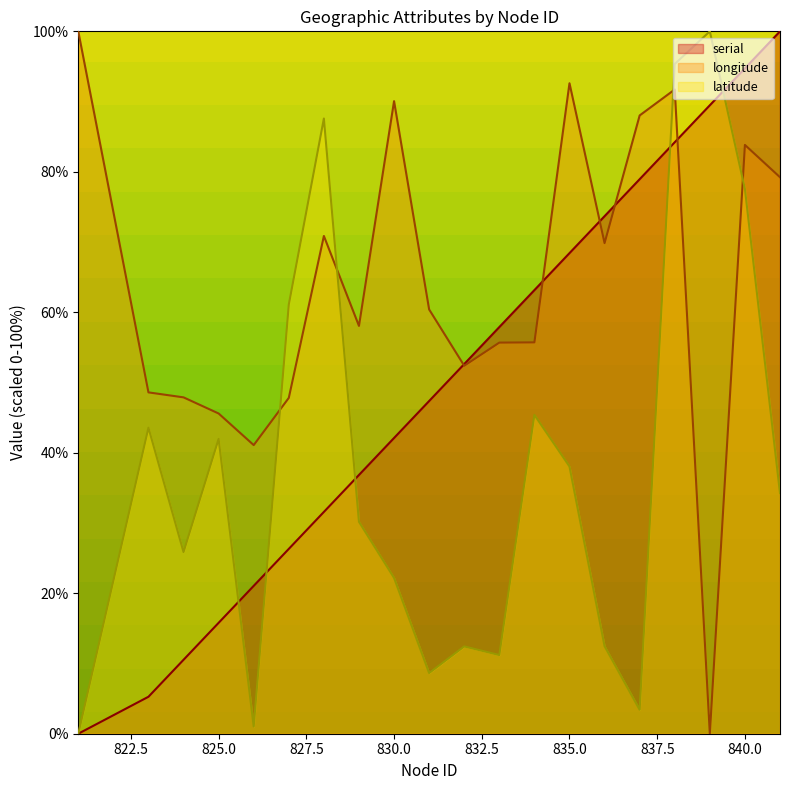

The serial series shows 5.2 at 825.0. True or false?

False